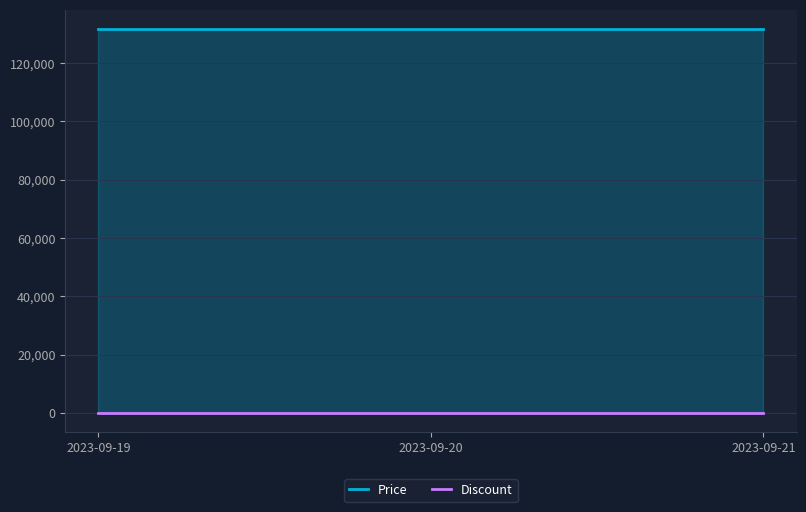

How many categories are shown in the chart?

3